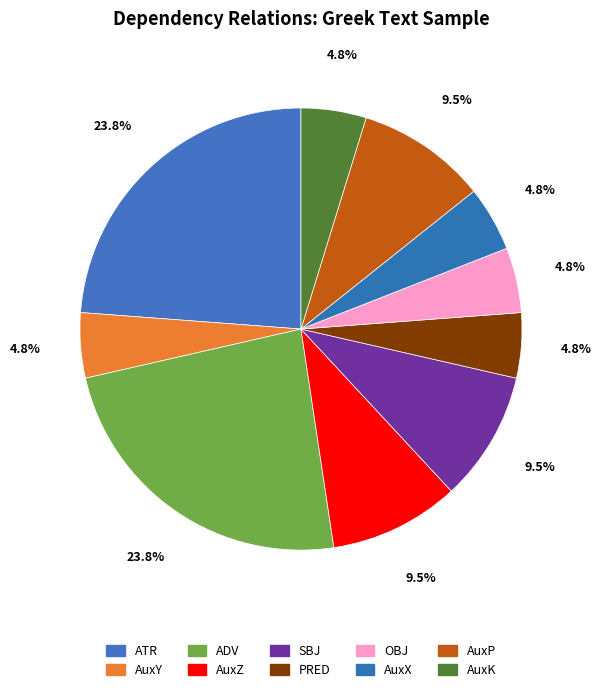

How many slices are in this pie chart?

10